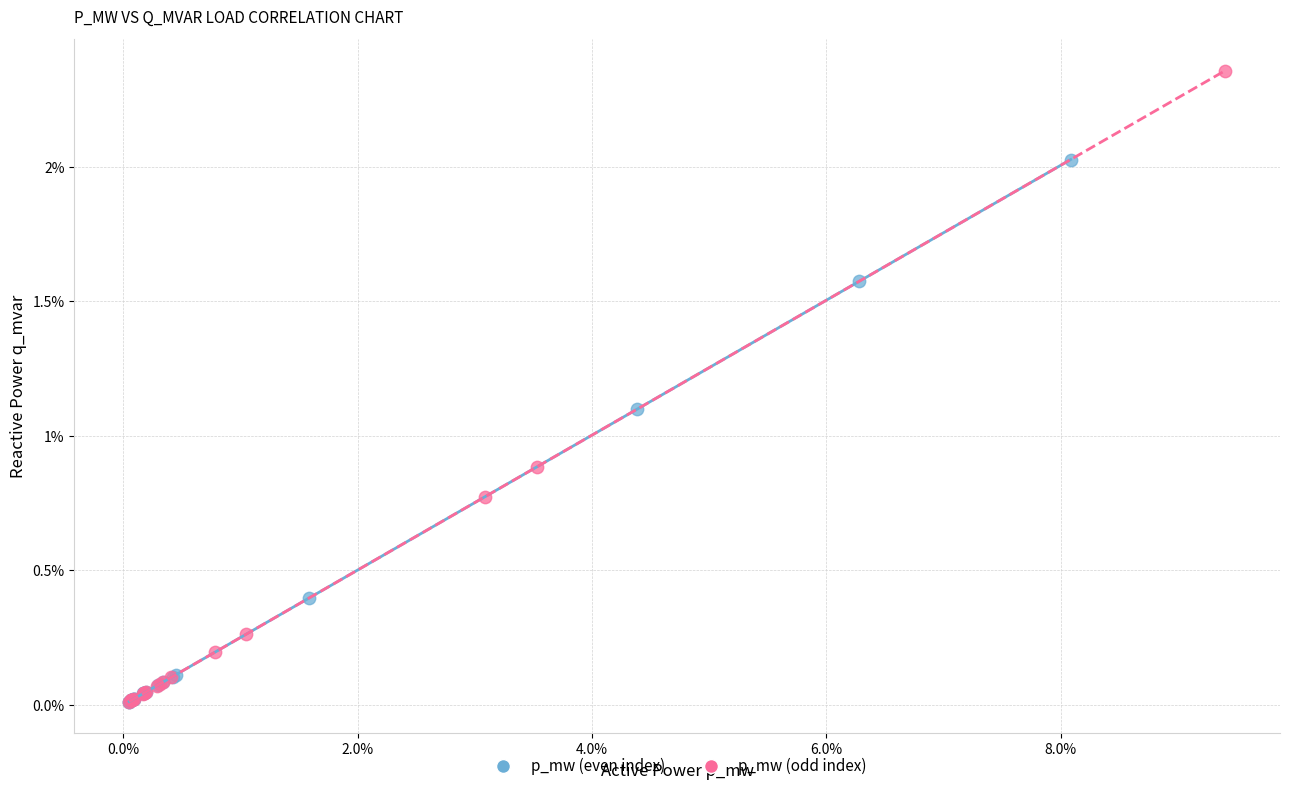

What are all the series names shown in the legend?

p_mw (even index), p_mw (odd index)